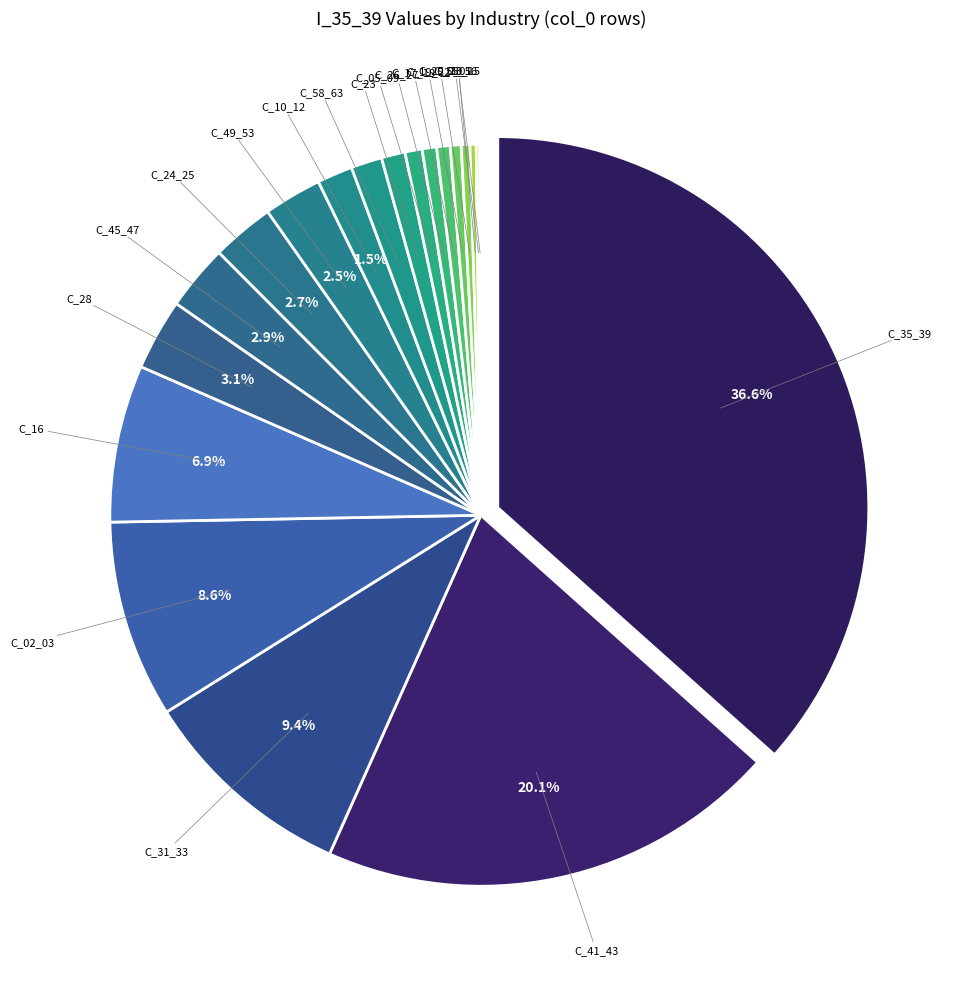

To the nearest percent, what portion does C_10_12 represent?

2%